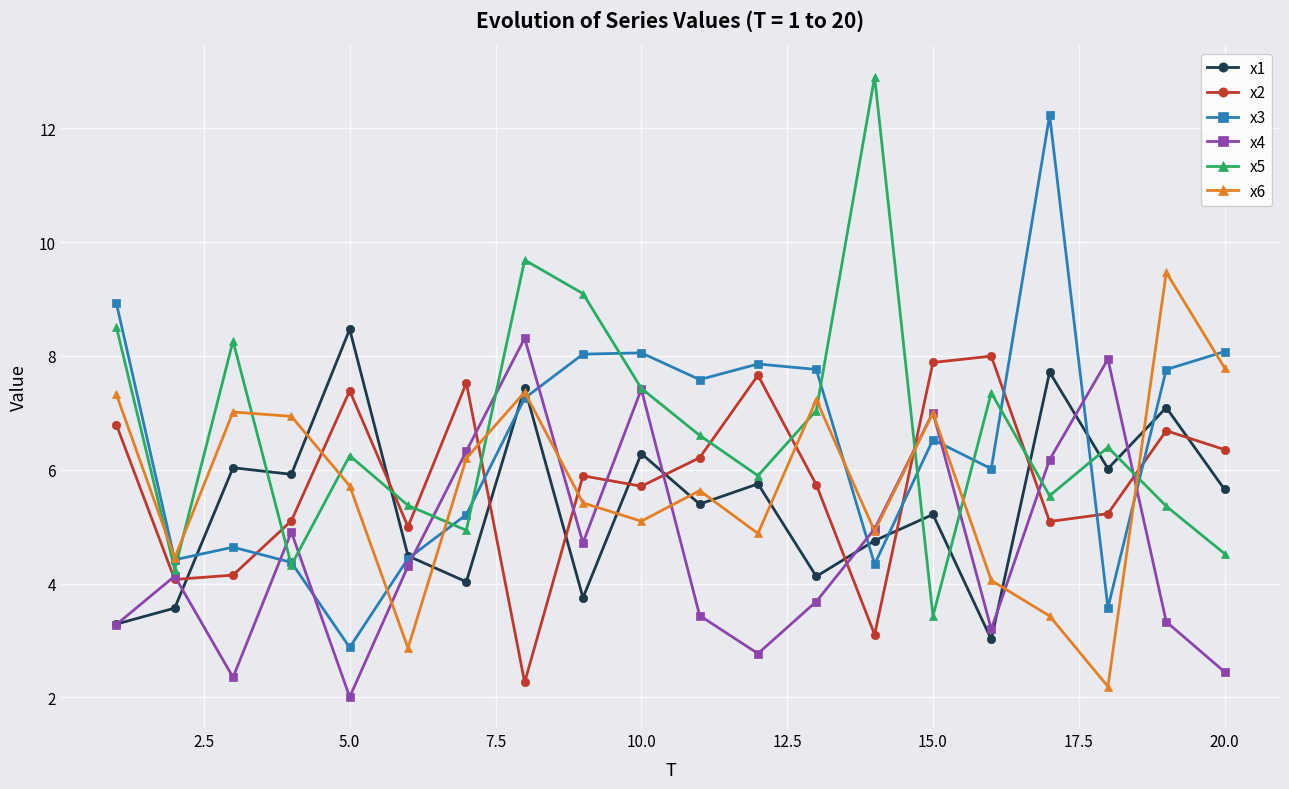

What is the minimum value shown in the chart?

2.0